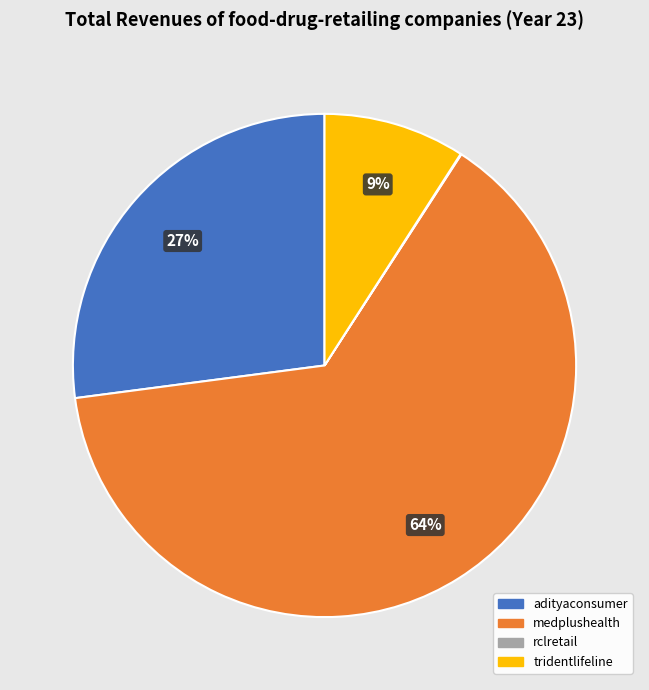

True or false: adityaconsumer accounts for 27% of the total.

True